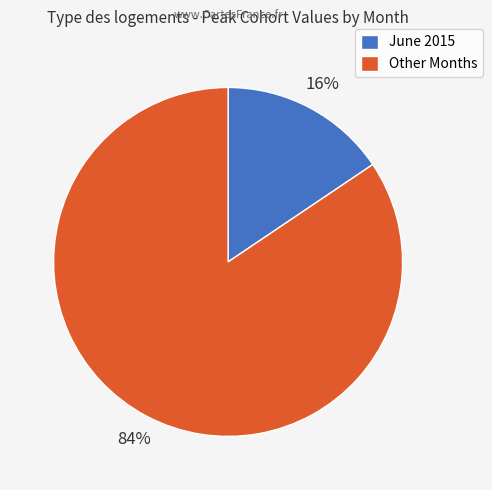

Does any single category account for the majority?

Yes